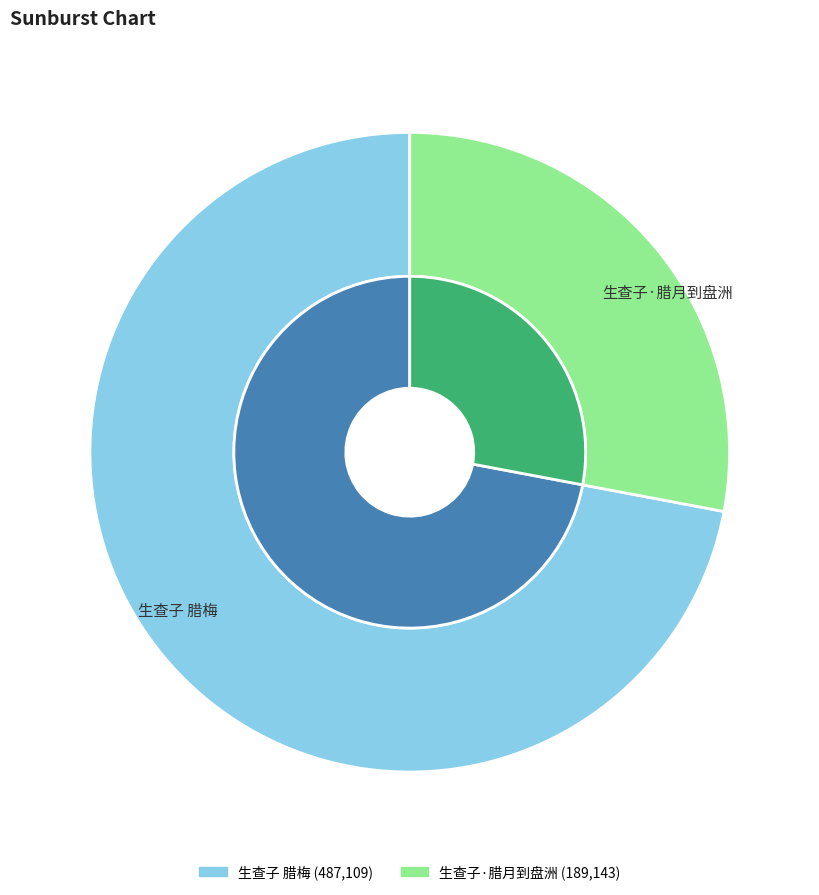

Rank the categories by value from highest to lowest.

生查子 腊梅, 生查子·腊月到盘洲